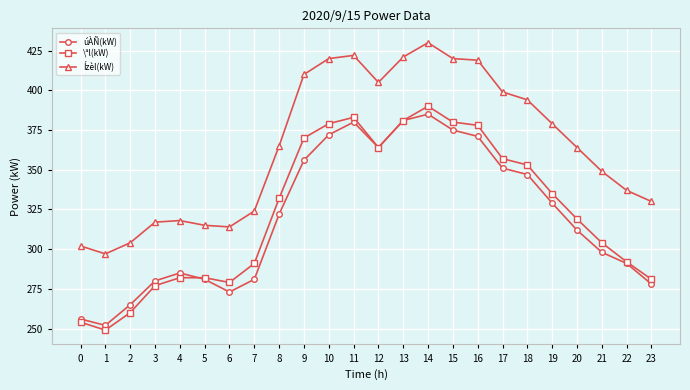

What is the average value of the úÀÑ(kW) series?

320